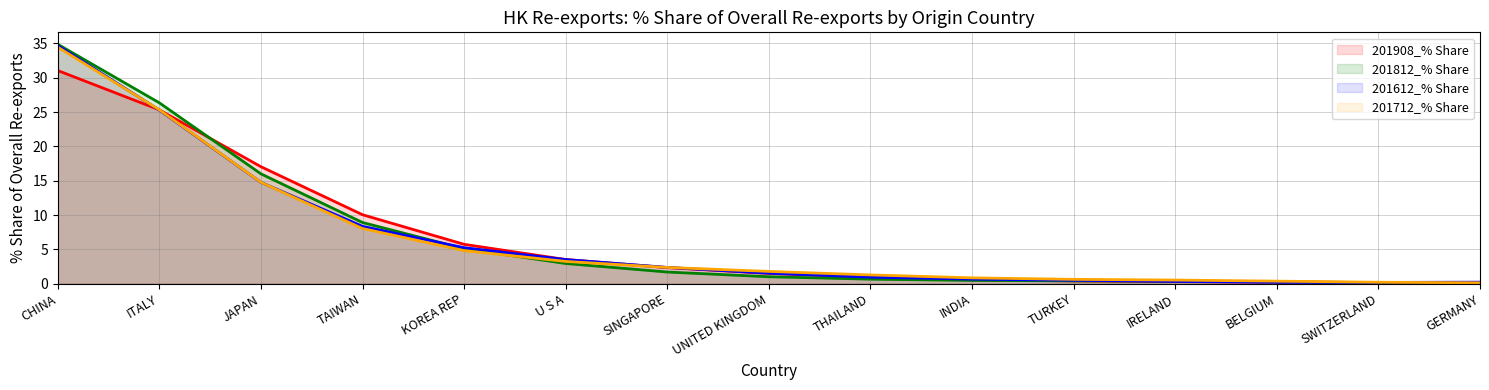

What is the average value of the 201908_% Share series?

6.6